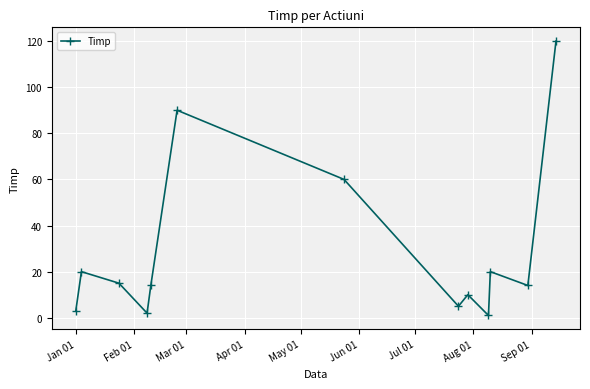

Reading left to right, transcribe all the data shown in this chart.

3	20	15	2	14	90	60	5	10	1	20	14	120